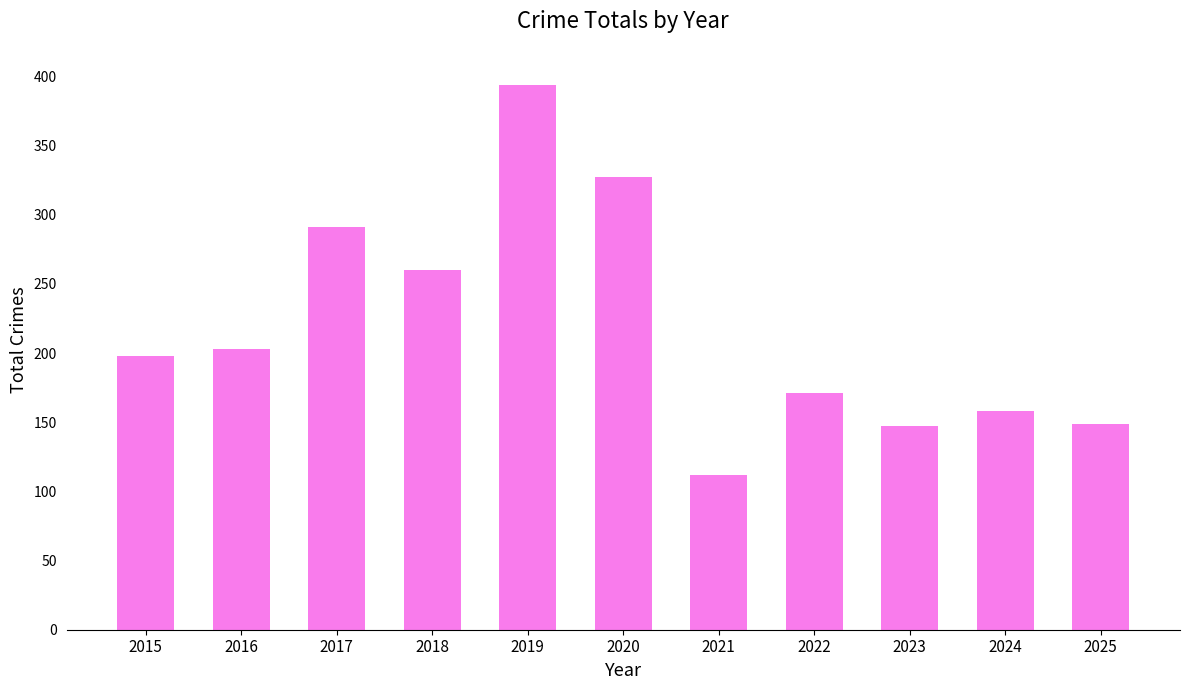

Which label corresponds to the largest value in the chart?

2019